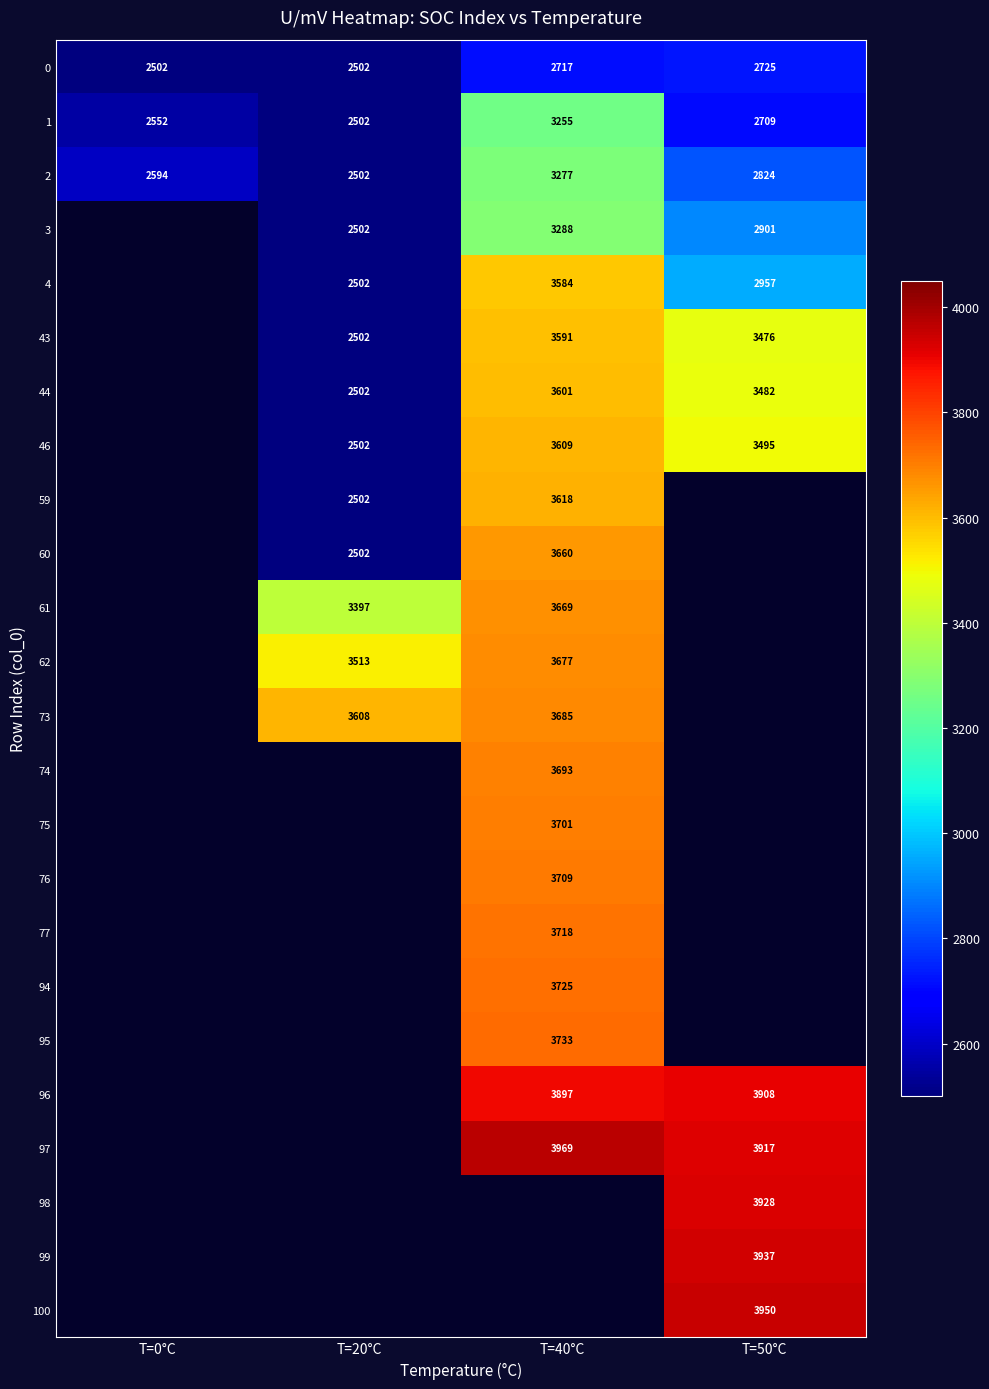

What is the difference between the highest and lowest values at T=20°C?

1106.1